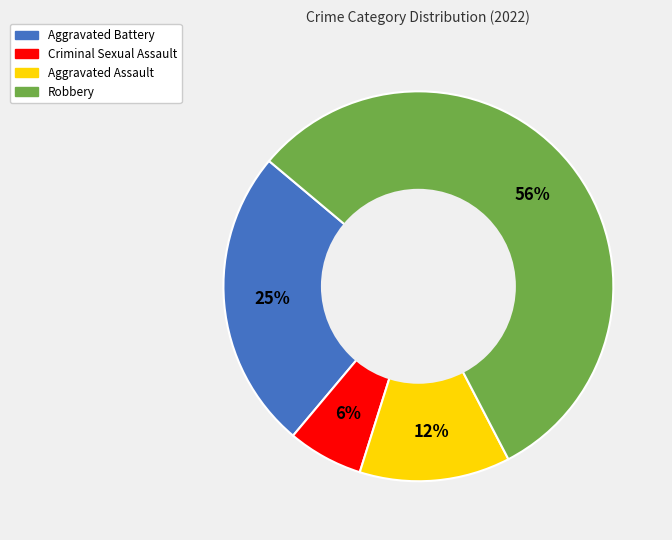

Which category has the smallest portion of the pie?

Criminal Sexual Assault